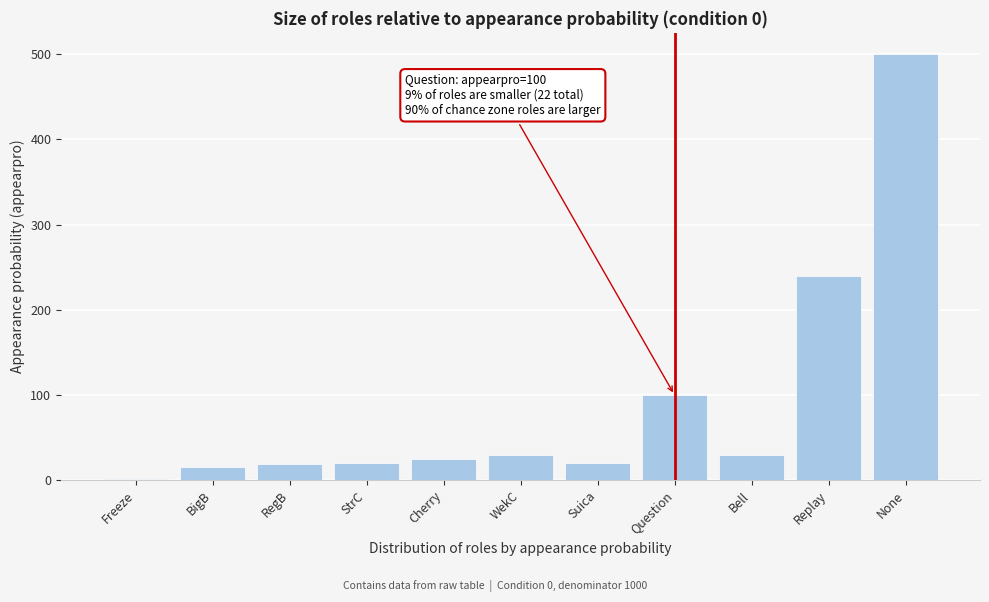

Between Question and StrC, which is larger?

Question